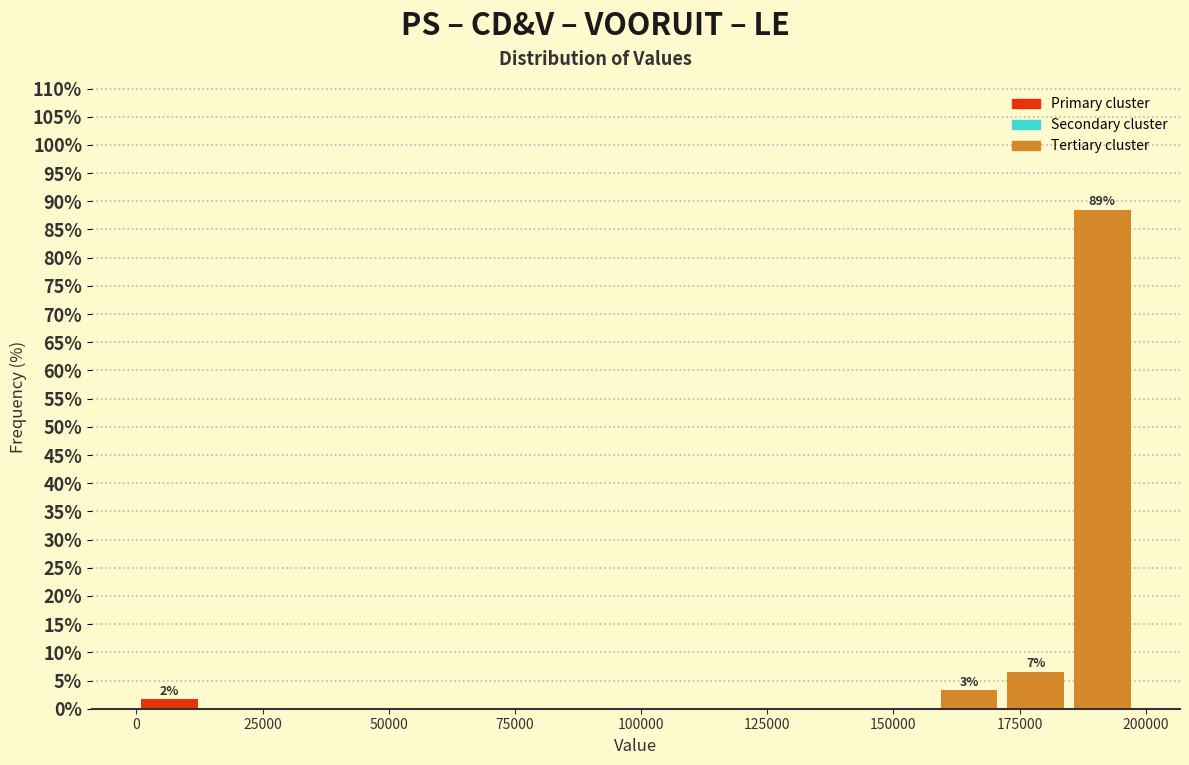

Around what value on the x-axis is the tallest bar? Give the approximate position of its centre, as read against the axis.

190000